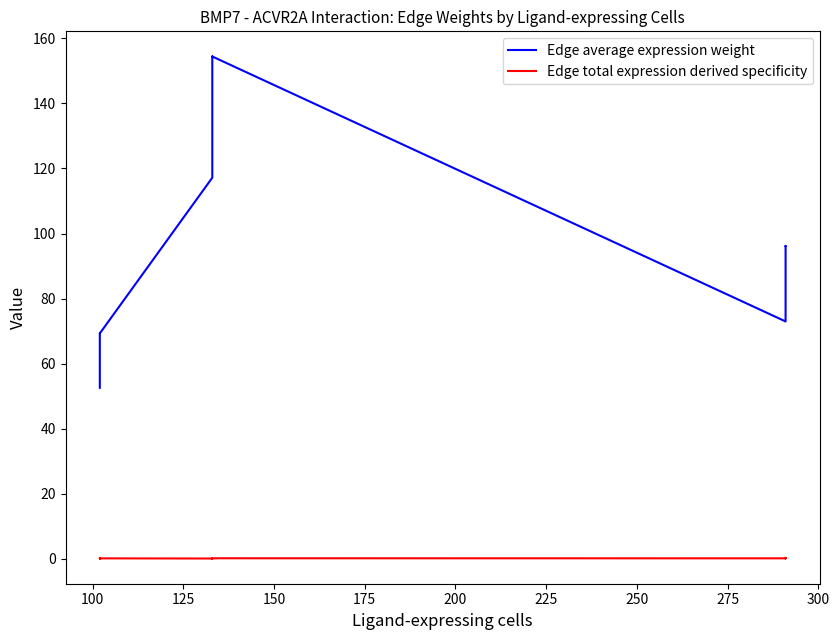

How many values in the Edge average expression weight series exceed 96?

5